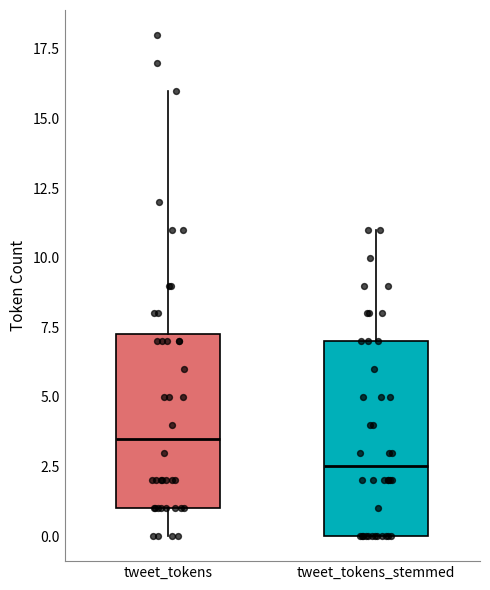

Where is the upper edge of the box for tweet_tokens_stemmed on the y-axis? The values are not printed on the chart, so give them approximately, as read against the axis.

7.0